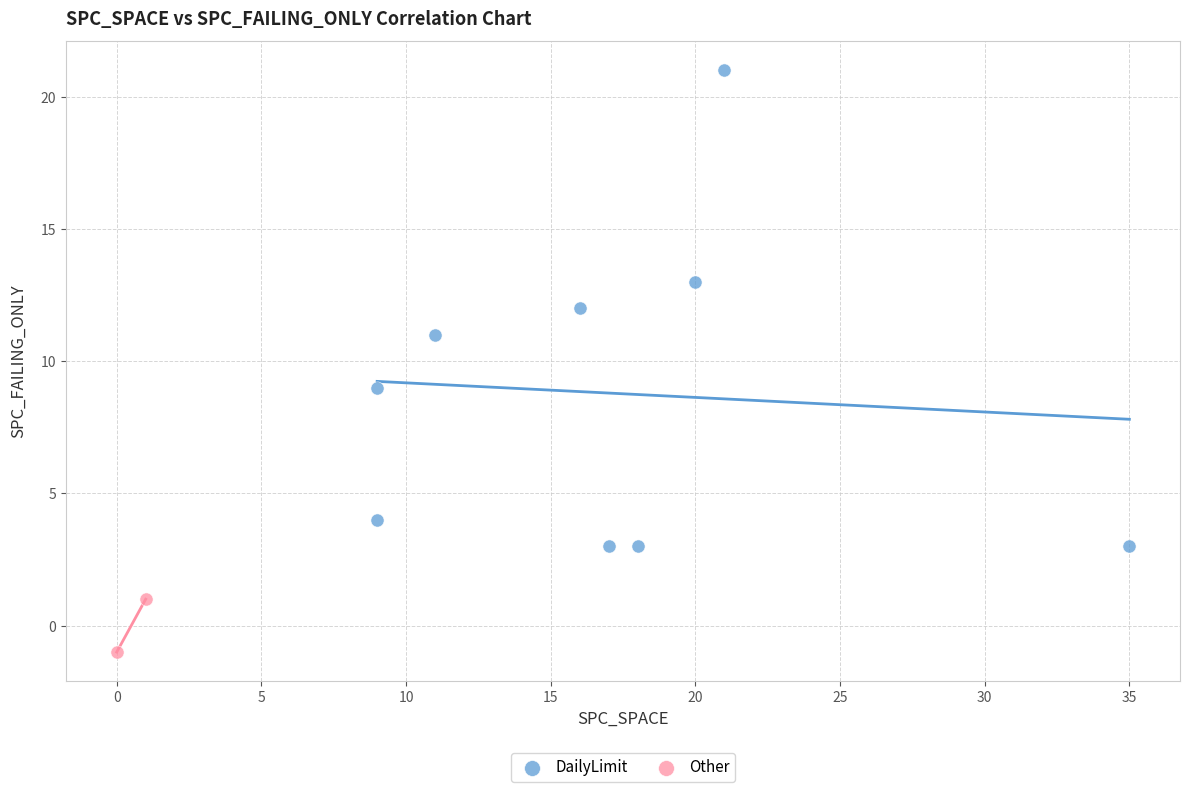

Which series has the largest Y range (max minus min)?

DailyLimit